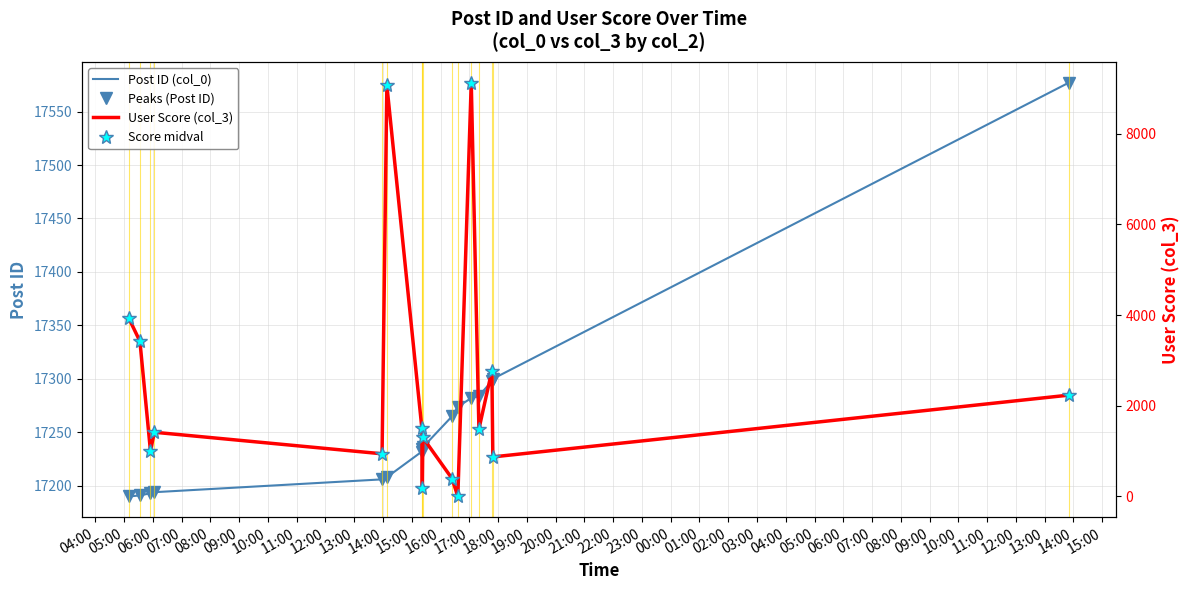

What is the lowest value of the Post ID (col_0) series?

17190